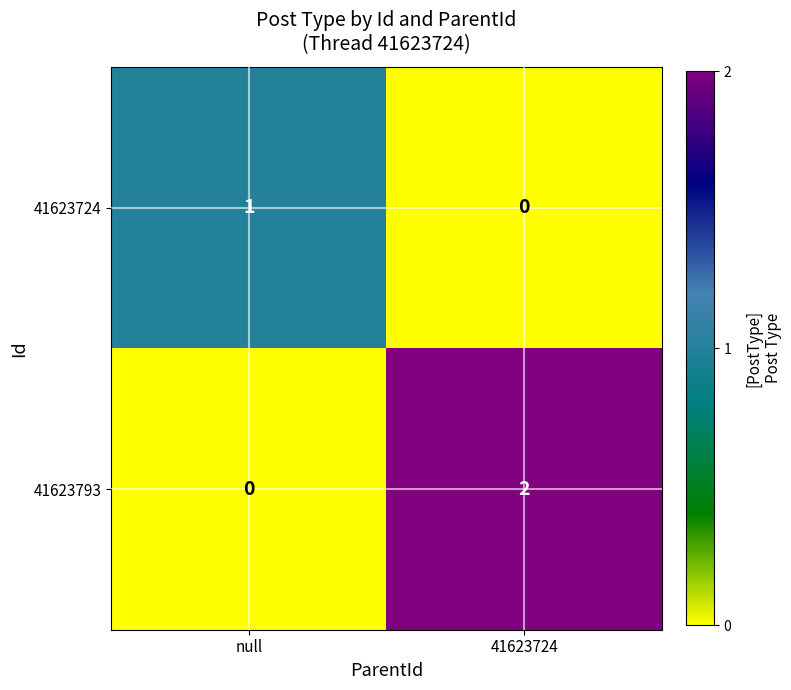

At which category is the sum across all series the highest?

41623724